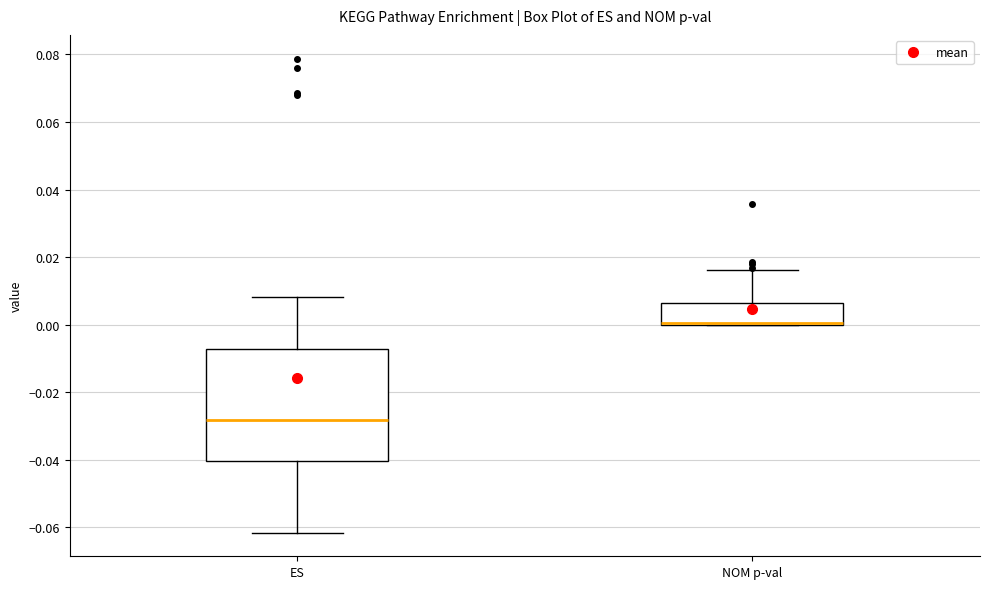

Reading left to right, read every box against the y-axis: the position of its median line, the range the box covers, and the ends of its whiskers. The values are not printed on the chart, so give them approximately, as read against the axis.

ES: median -0.028, box -0.040 to -0.008, whiskers -0.062 to 0.008
NOM p-val: median 0.000 (drawn on the box's lower edge), box 0.000 to 0.006, whiskers 0.000 to 0.016